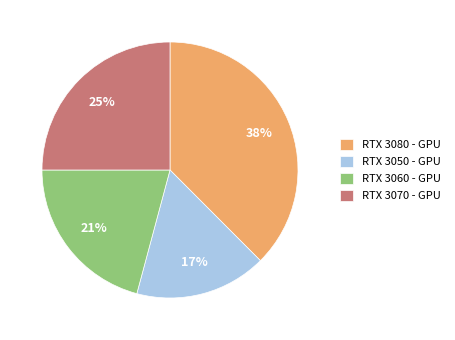

Which category has the biggest portion of the pie?

RTX 3080 - GPU